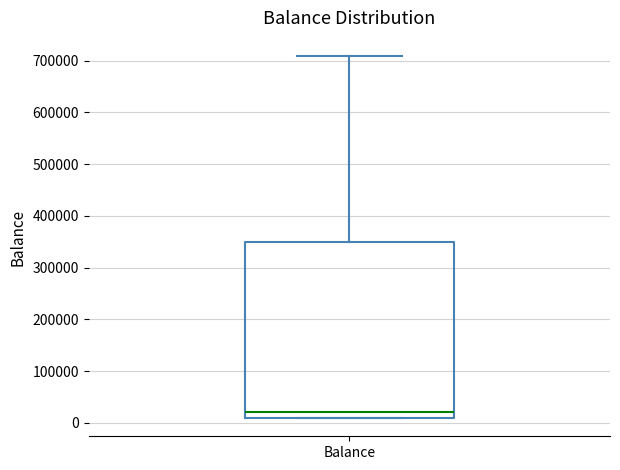

Read this box plot against the y-axis: the position of the median line, the range covered by the box, and the ends of both whiskers. The values are not printed on the chart, so give them approximately, as read against the axis.

median 20000, box 10000 to 350000, whiskers 10000 to 710000